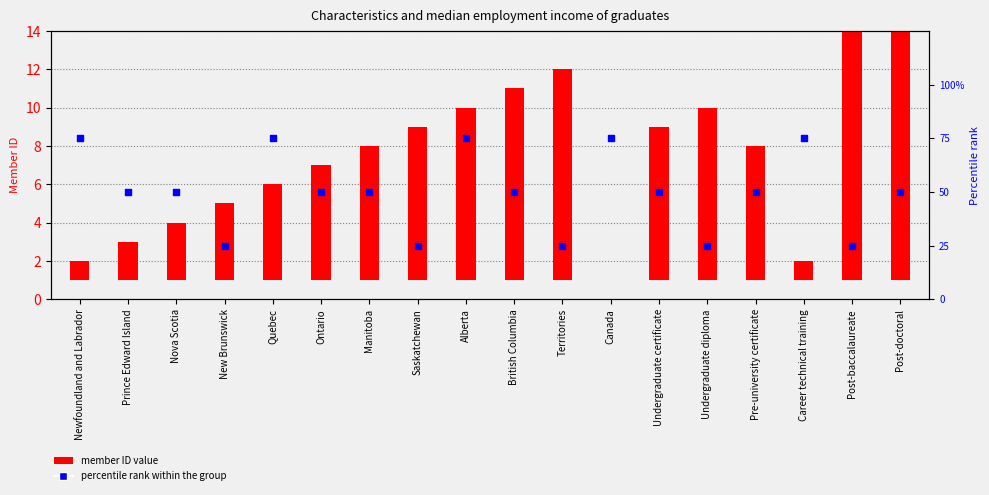

Which series has the largest total across all categories?

percentile rank within the group